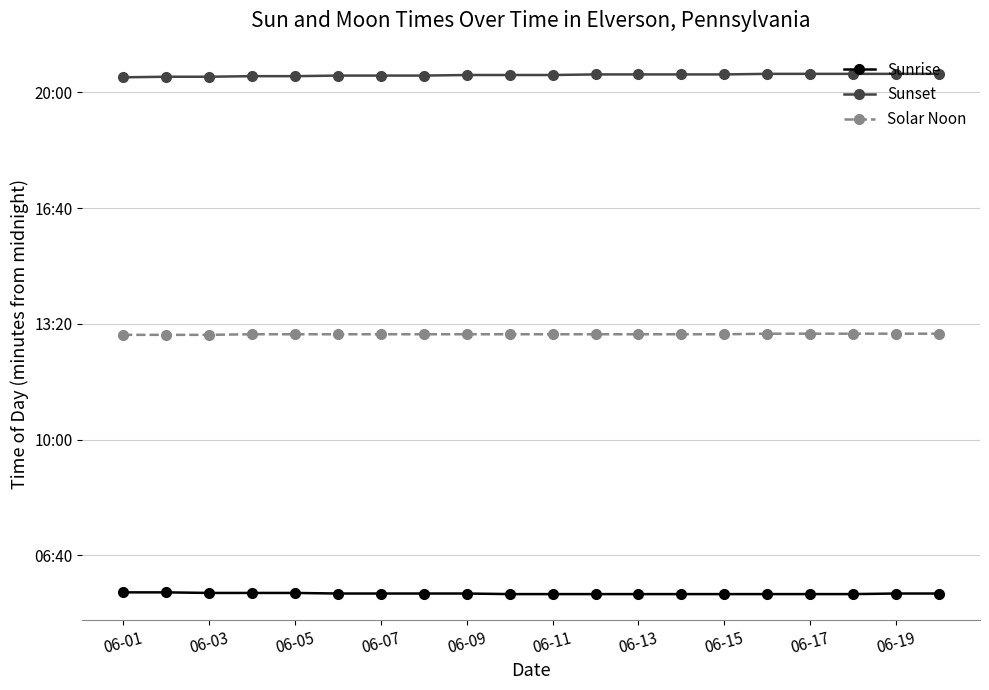

True or false: Sunset has more than 0 interior local peaks.

False